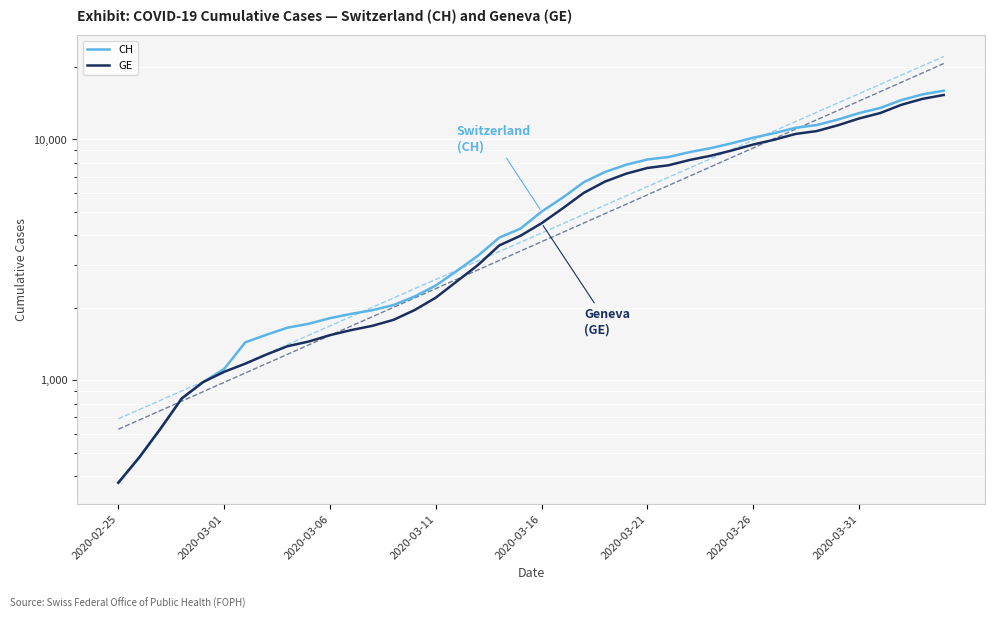

What is the difference between the maximum and minimum values in the GE series?

14909